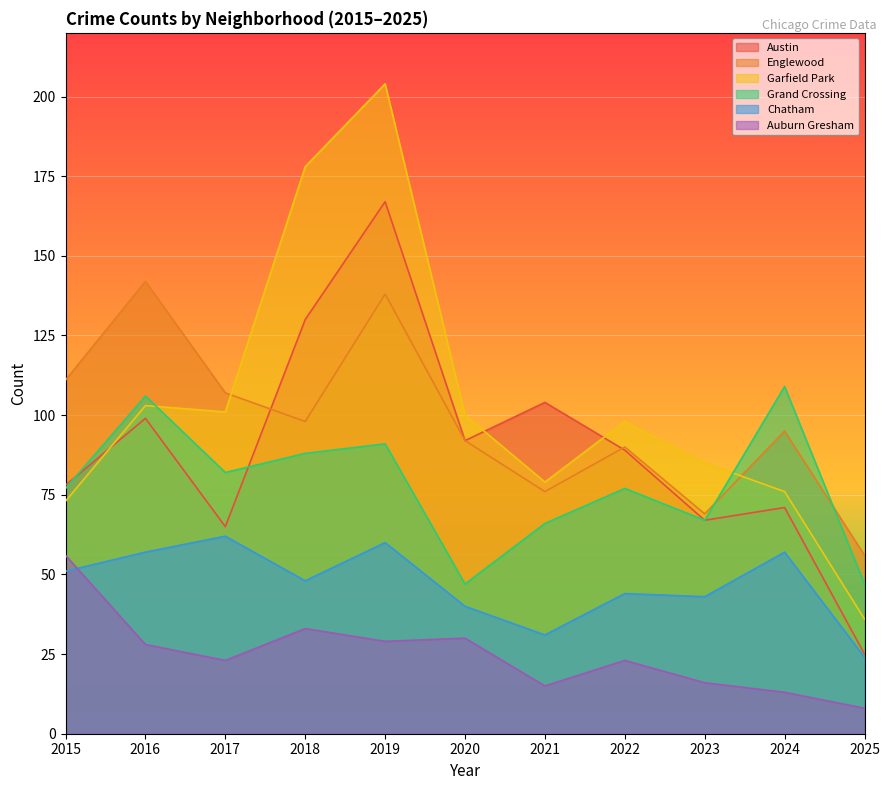

What is the total value across all series at 2016?

535